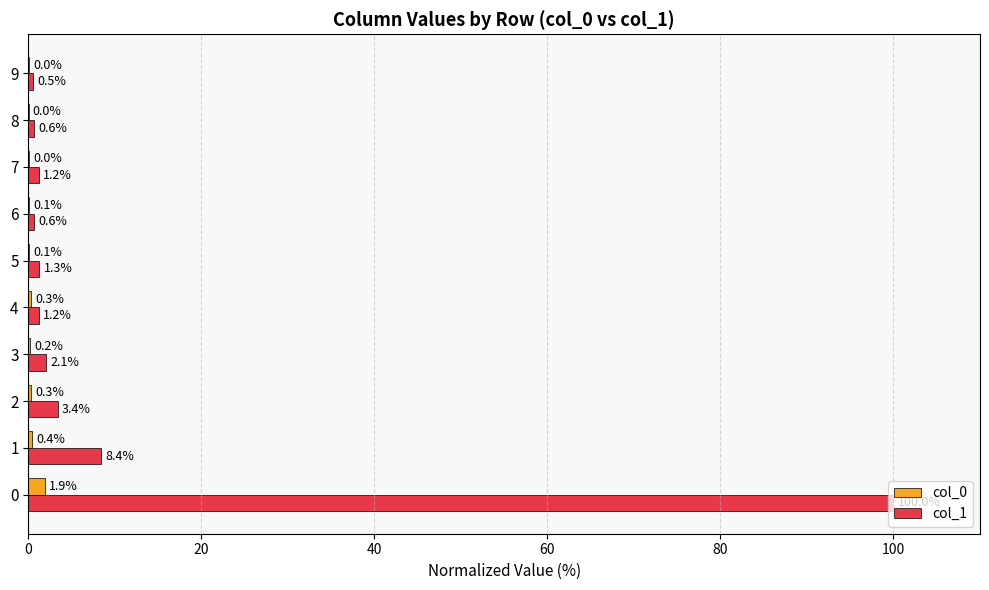

What is the maximum value for col_1?

100.0